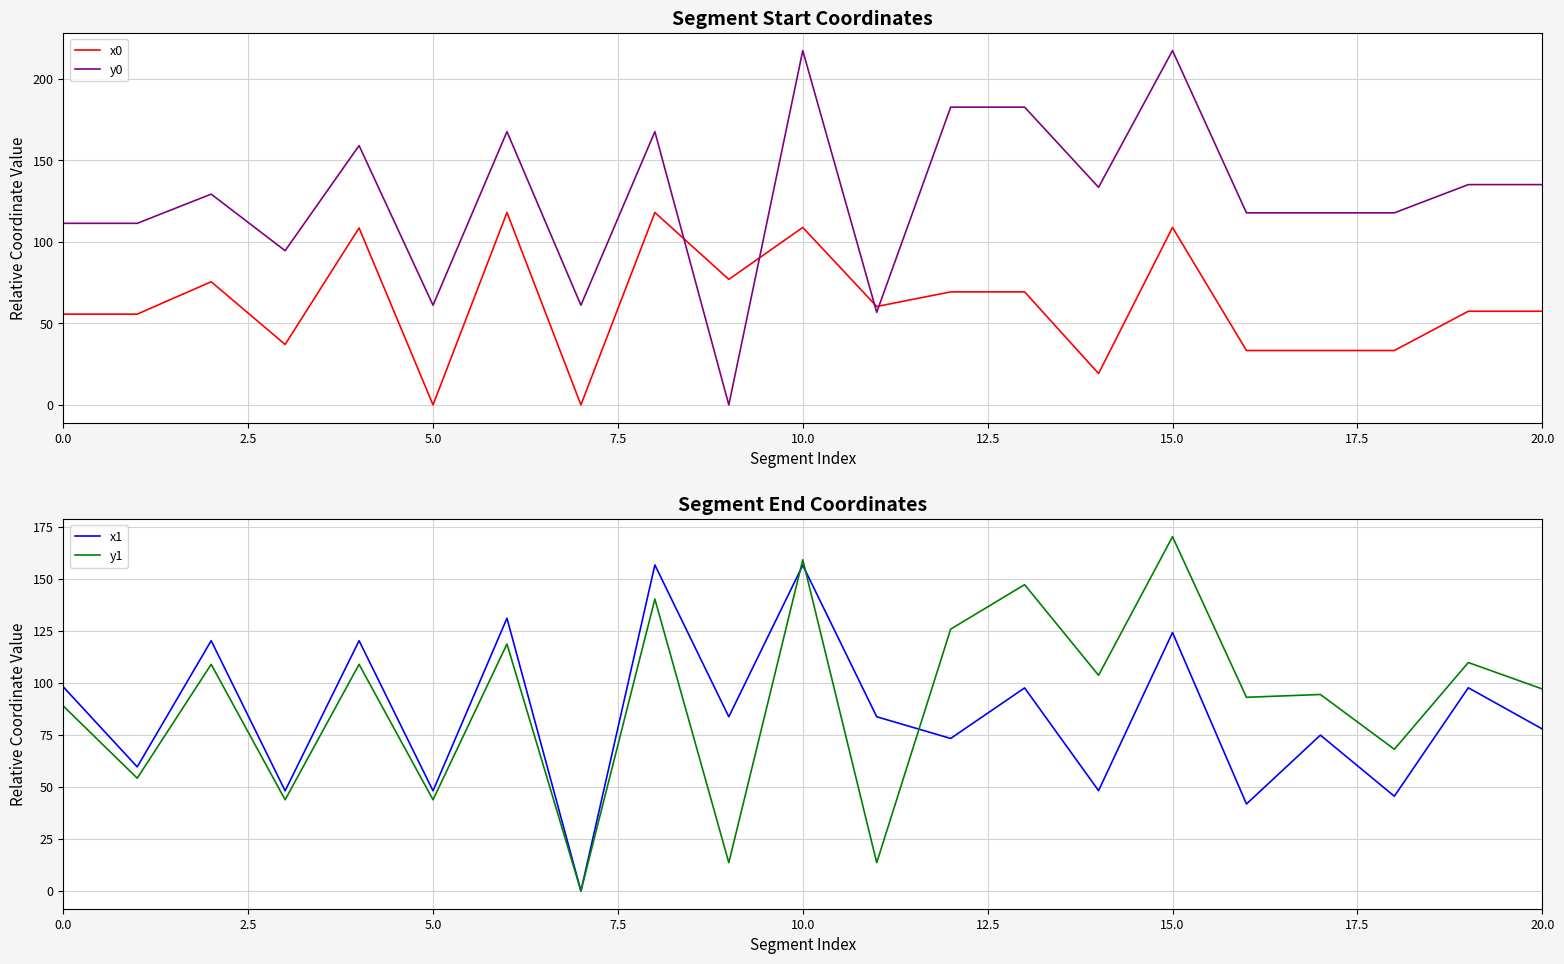

The y0 series shows 32.7 at 17. True or false?

False